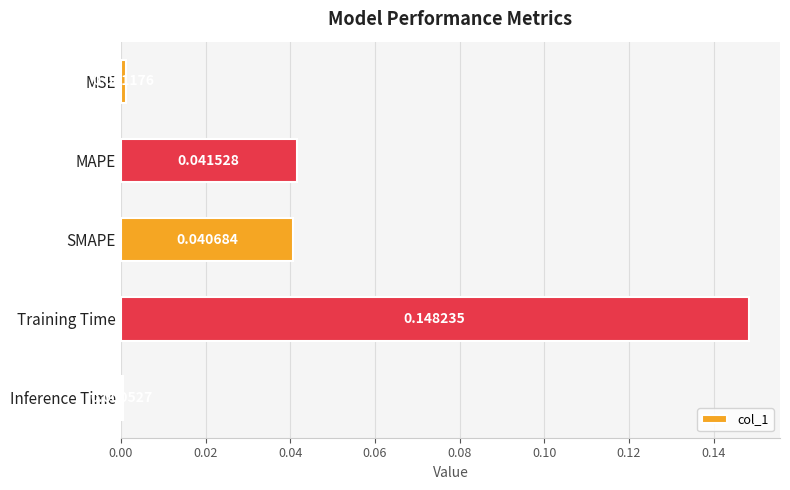

List the labels in order of value, largest first.

Training Time, MAPE, SMAPE, MSE, Inference Time